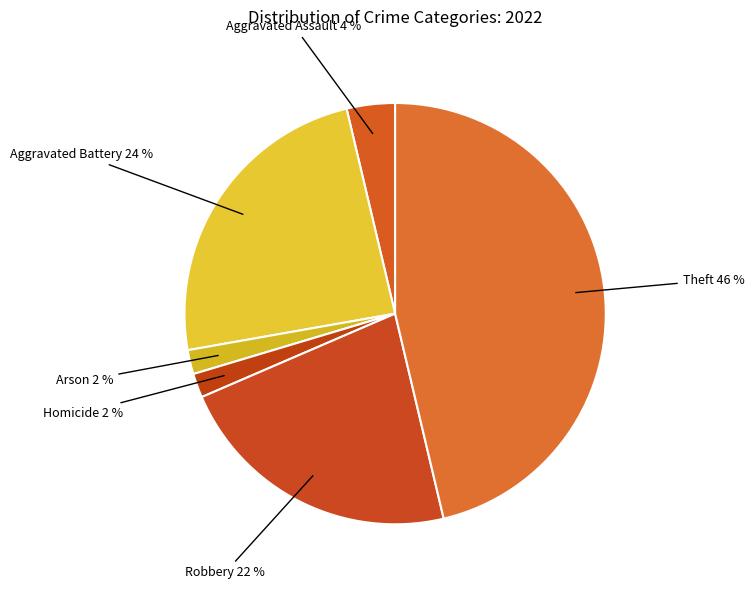

How many slices are in this pie chart?

6